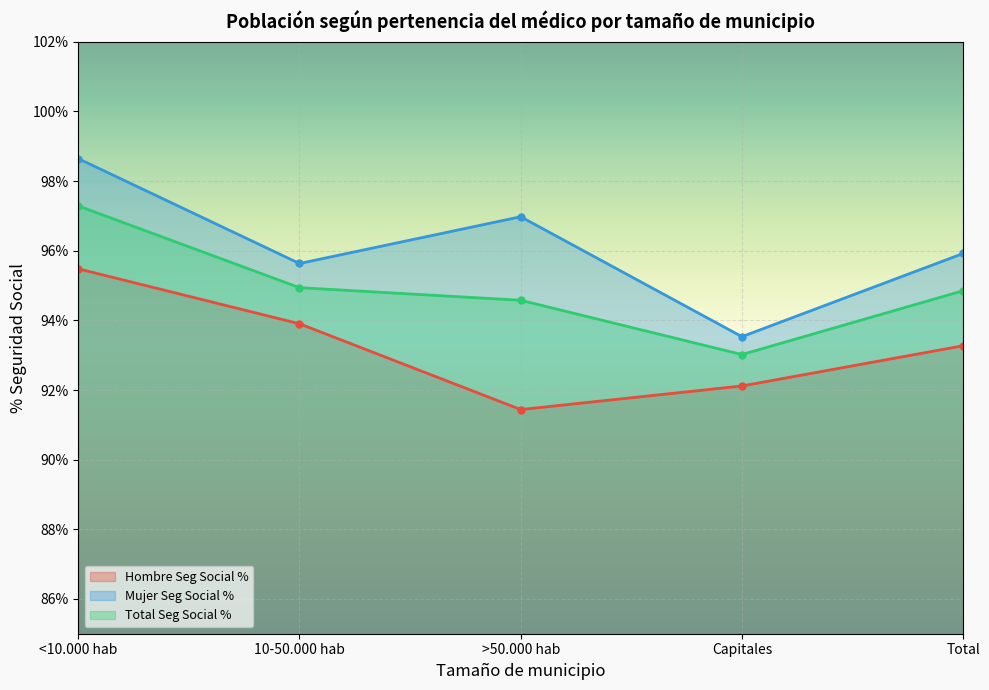

Which has a higher value, 10-50.000 hab or Capitales?

10-50.000 hab